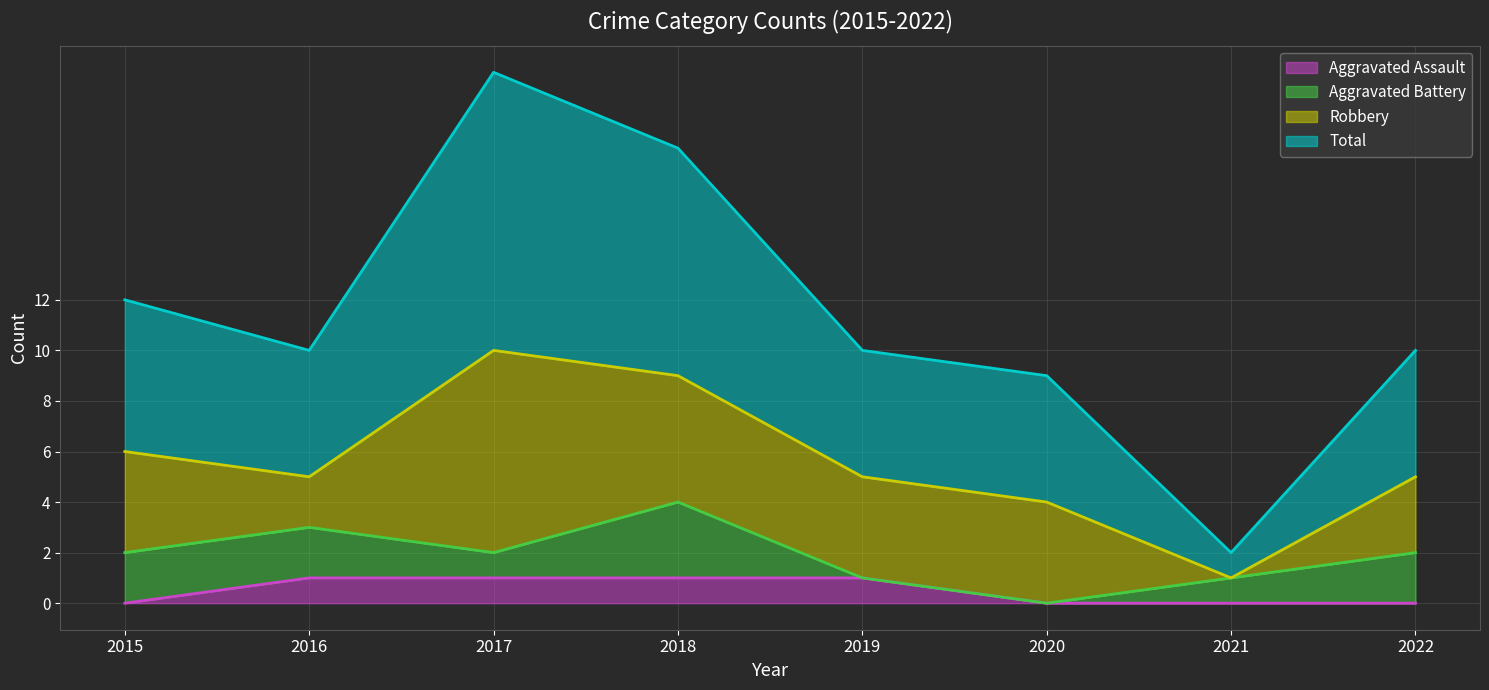

What are all the series names shown in the legend?

Aggravated Assault, Aggravated Battery, Robbery, Total